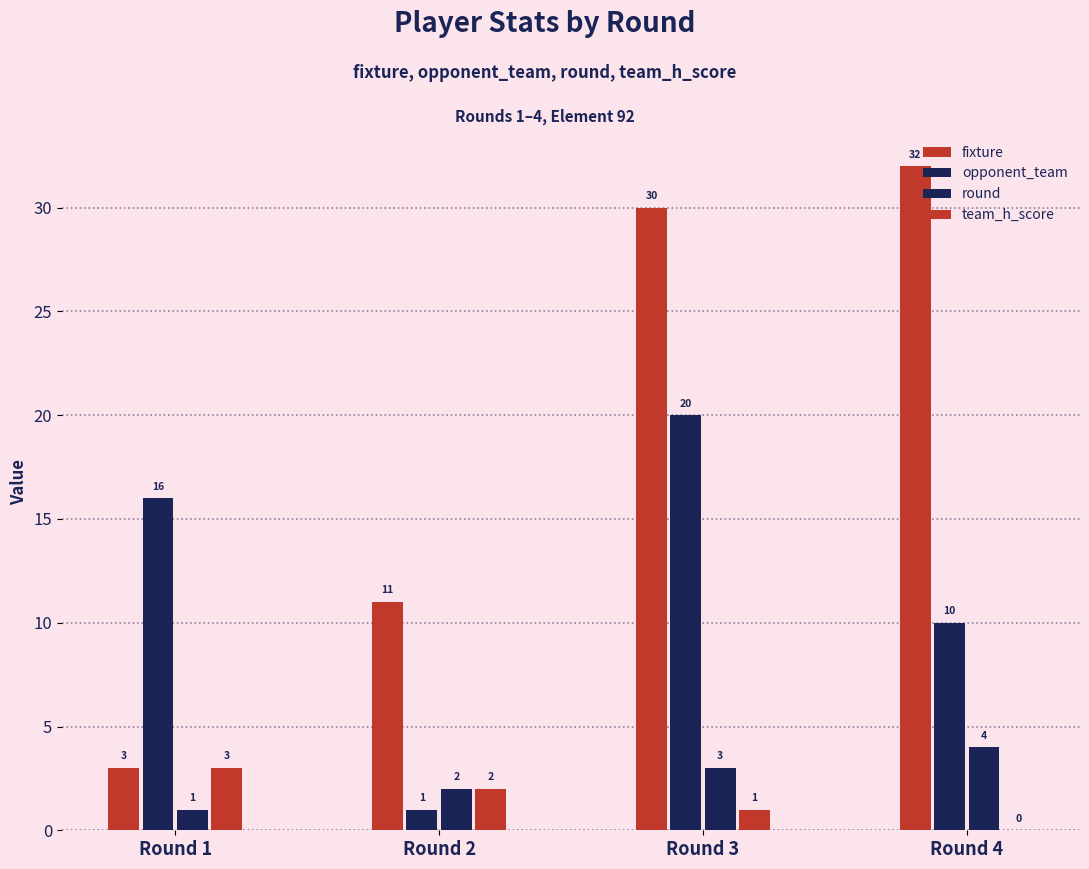

What is the spread (max minus min) of values at Round 1?

15